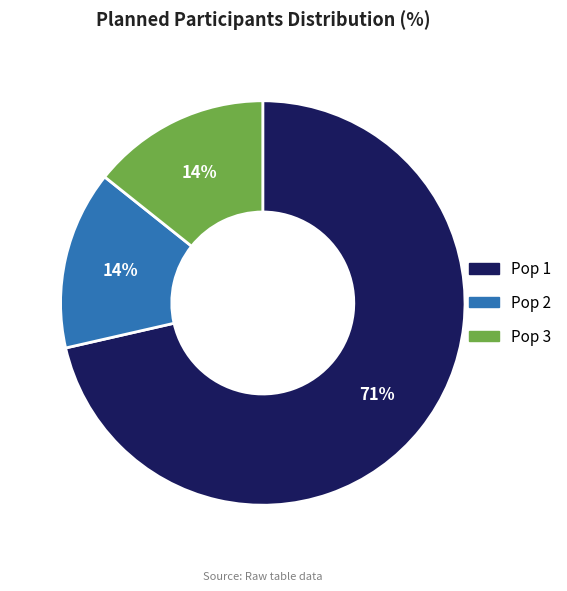

Do Pop 1 and Pop 2 together represent more than half of the pie?

Yes